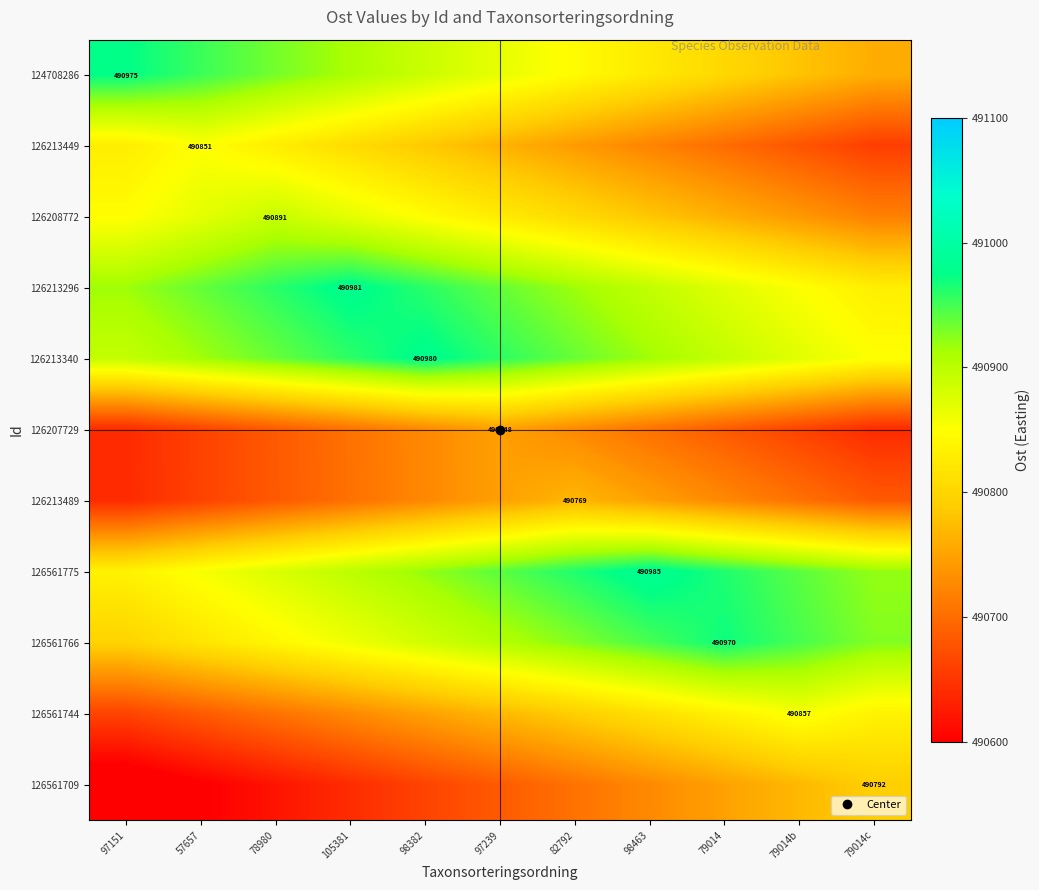

Rank the series at 105381 from lowest to highest value.

126561709, 126213489, 126207729, 126561744, 126213449, 126561766, 126208772, 126561775, 124708286, 126213340, 126213296